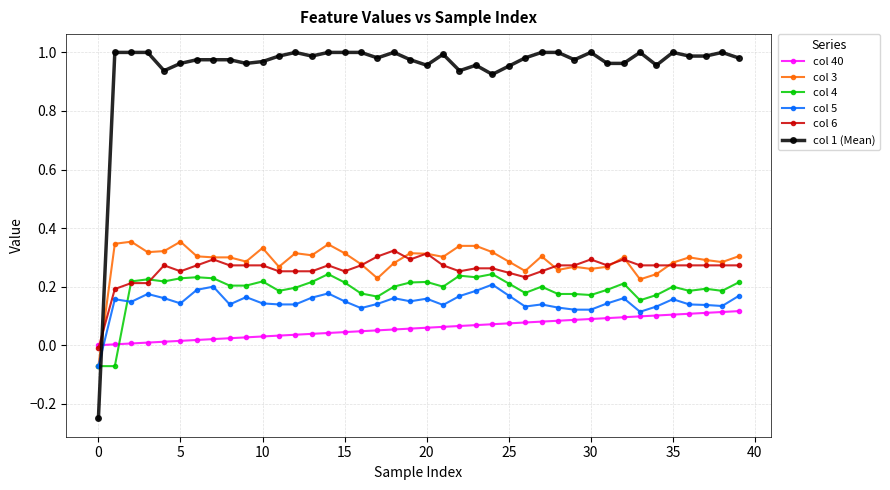

After their last crossing, which series has the higher values: col 6 or col 40?

col 6